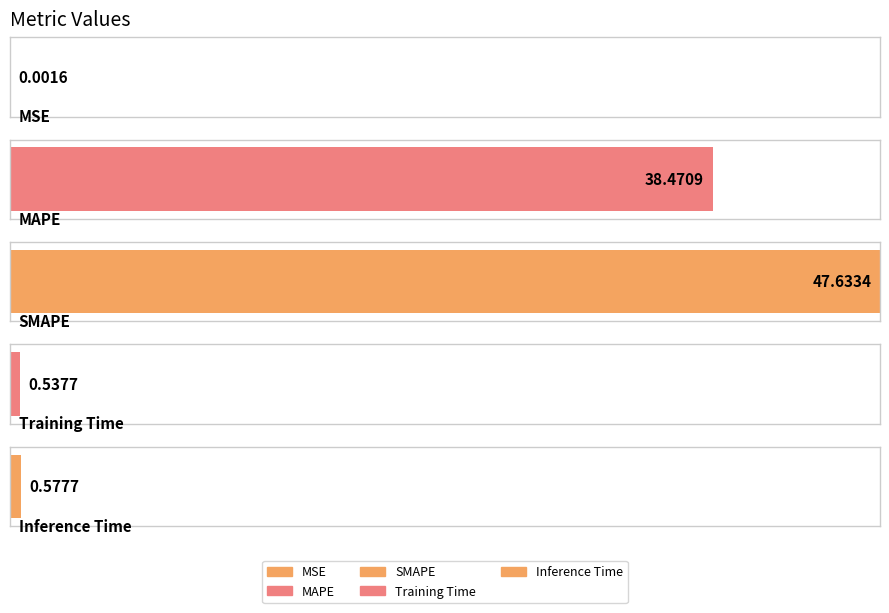

Are the bars horizontal?

Yes